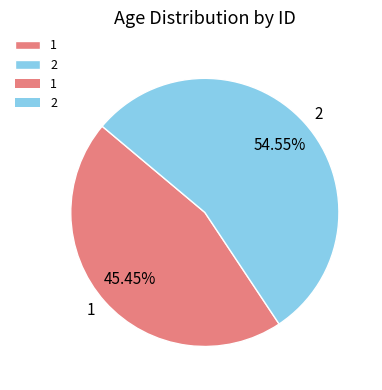

What is the ratio of the value at 1 to the value at 2?

0.8